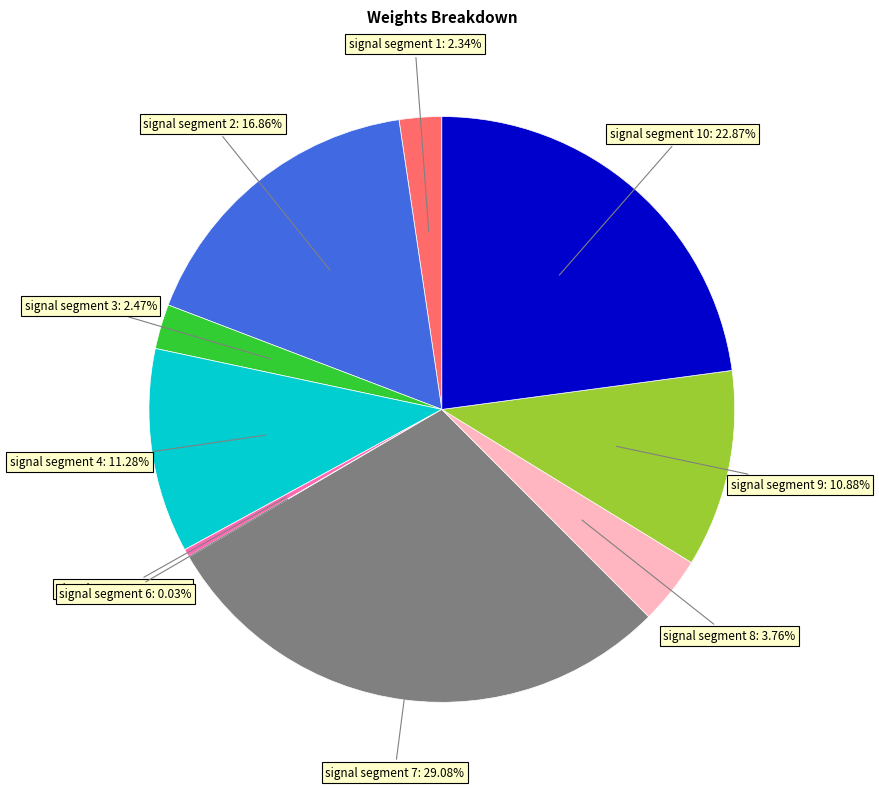

Is there a majority slice in this chart?

No